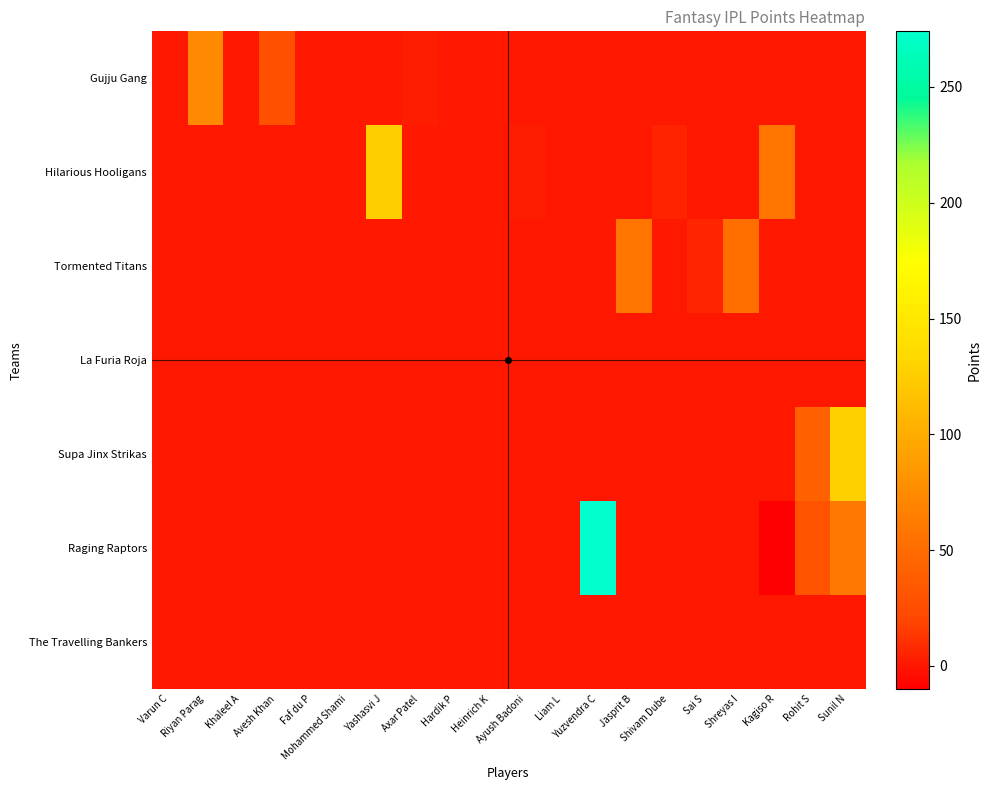

Which series has the largest total across all categories?

Raging Raptors